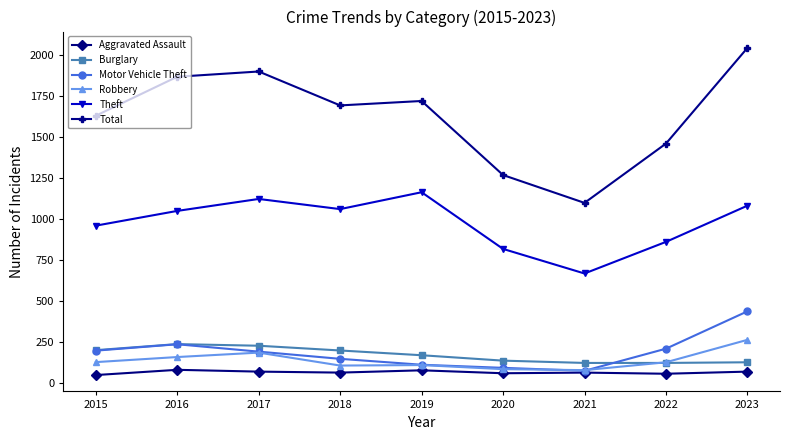

What is the maximum value for Motor Vehicle Theft?

438